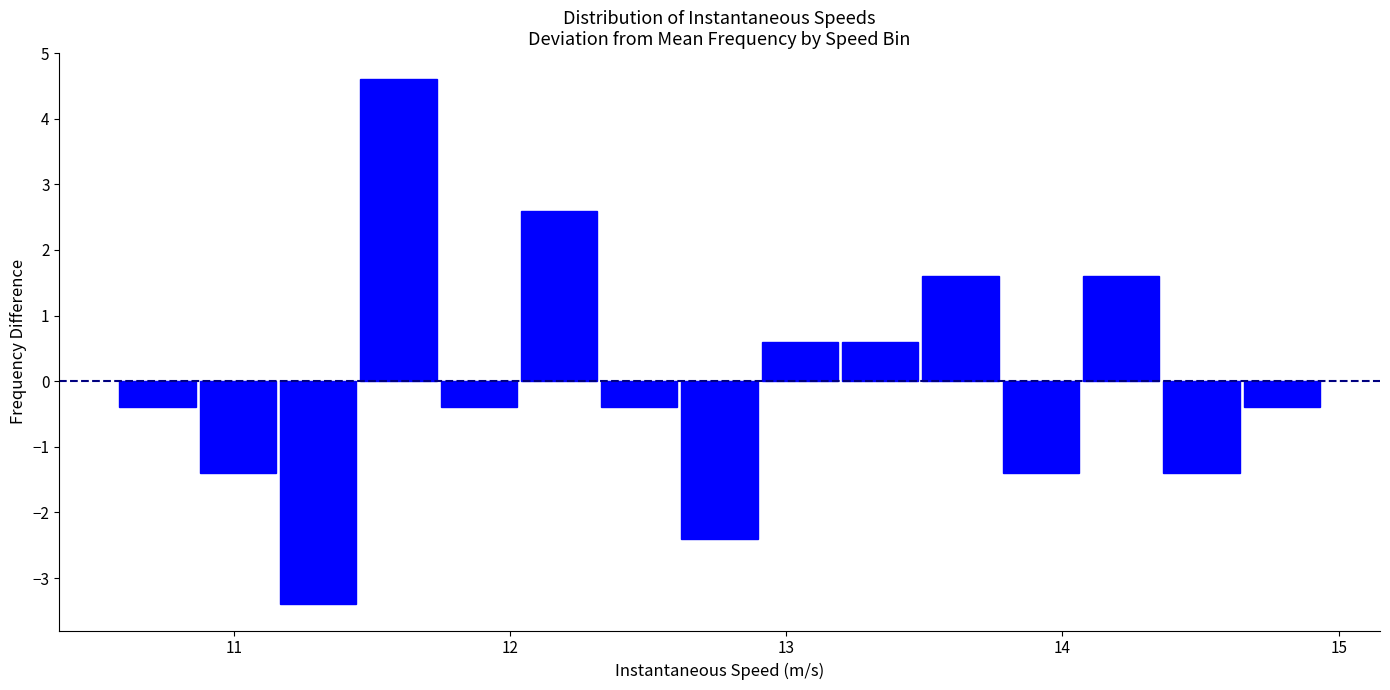

Read against the x-axis, roughly where is the centre of the tallest bar?

11.6